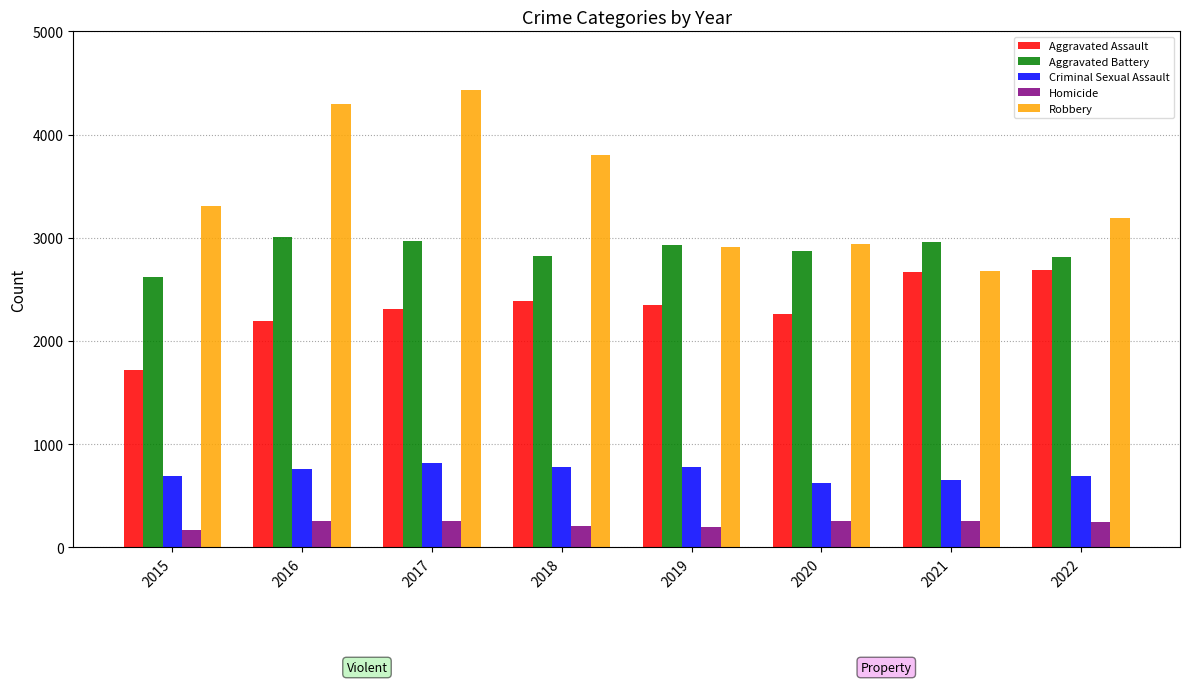

List the series in order of their overall mean, lowest first.

Homicide, Criminal Sexual Assault, Aggravated Assault, Aggravated Battery, Robbery